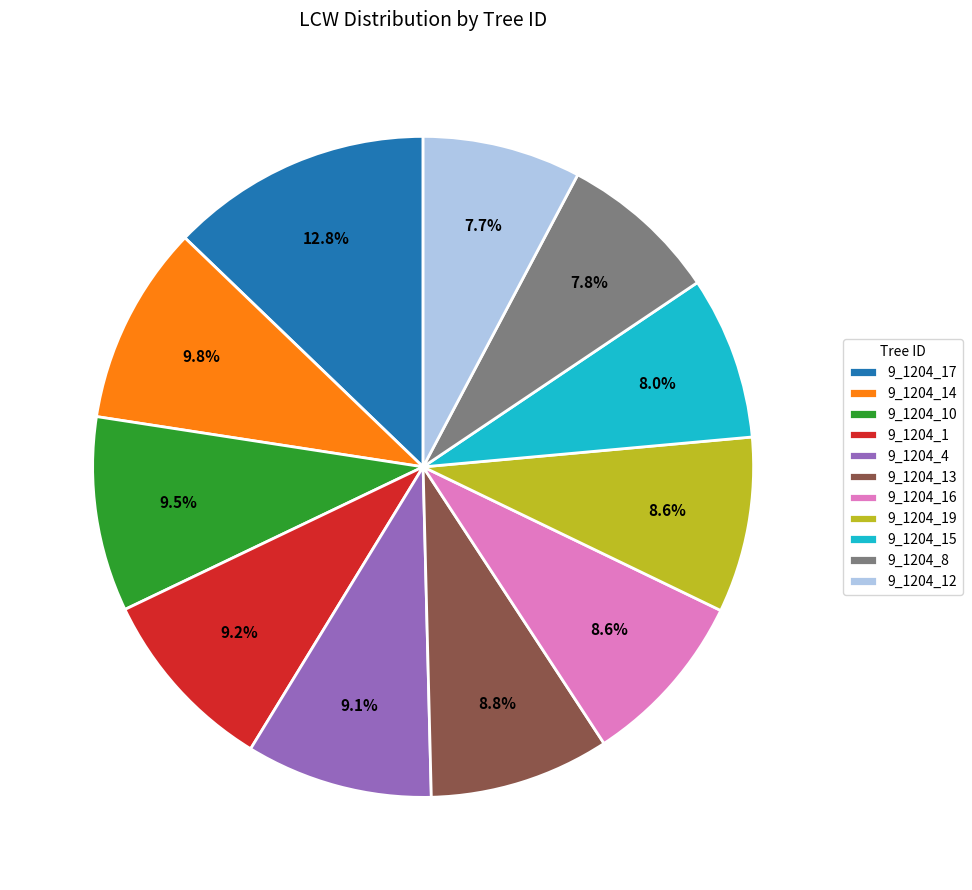

Combined, what portion of the pie is 9_1204_8 and 9_1204_17?

20.6%